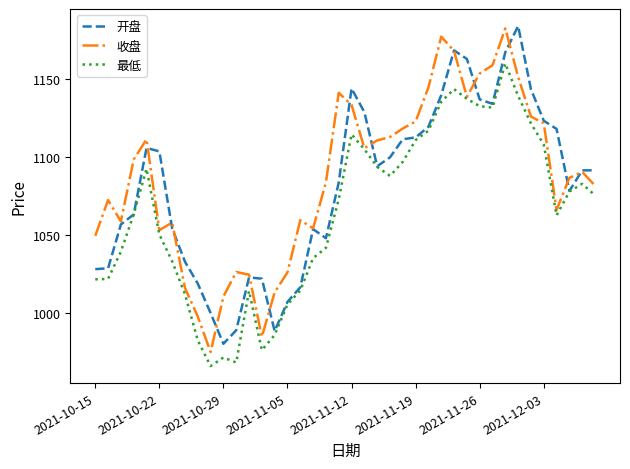

What is the maximum value shown in the chart?

1183.7